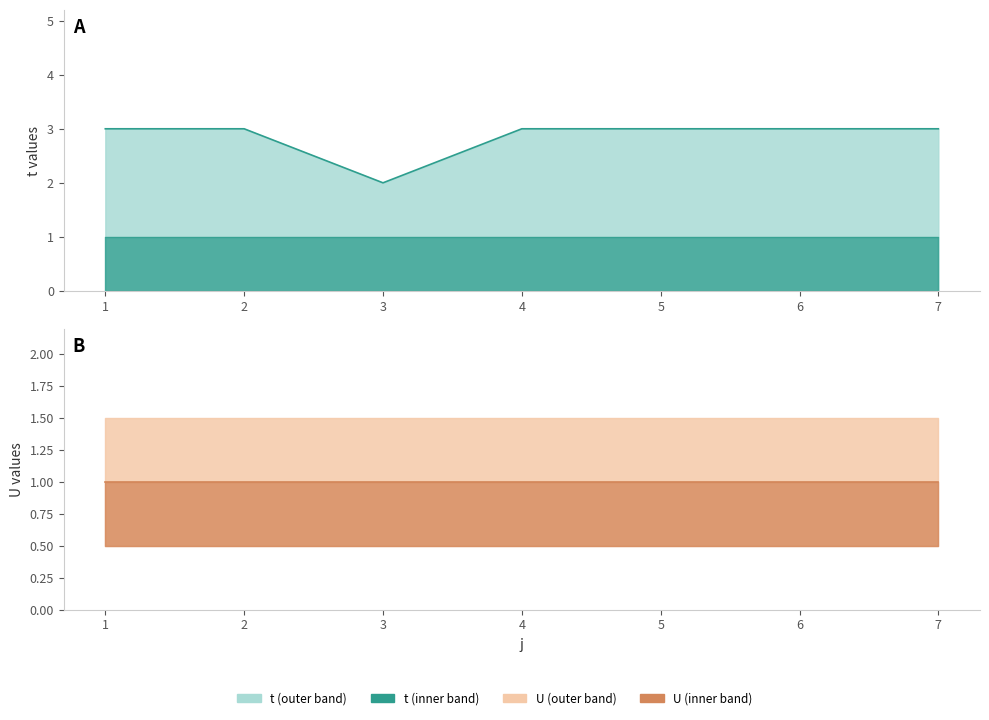

Reading left to right, transcribe all the data shown in this chart.

t: 1=3	2=3	3=2	4=3	5=3	6=3	7=3
U: 1=1	2=1	3=1	4=1	5=1	6=1	7=1